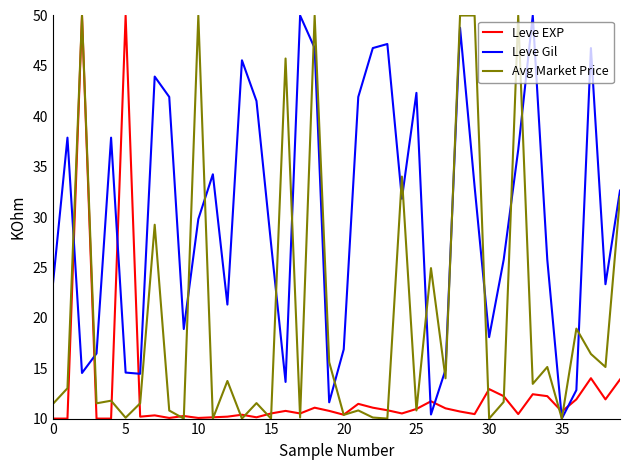

What is the greatest value displayed?

50.0